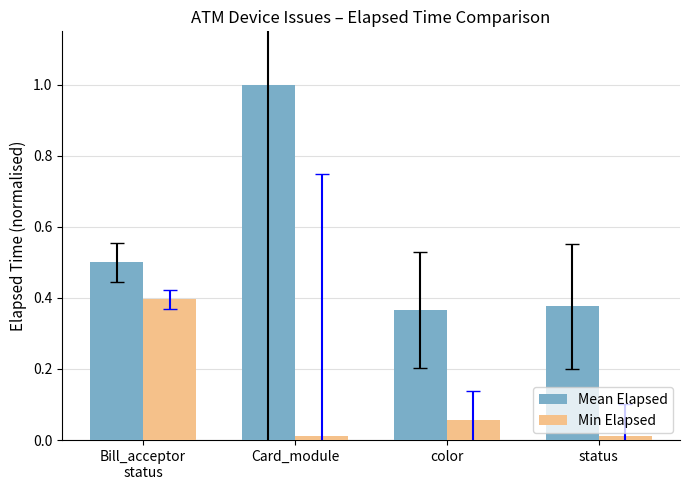

How many bars are there in each group?

2